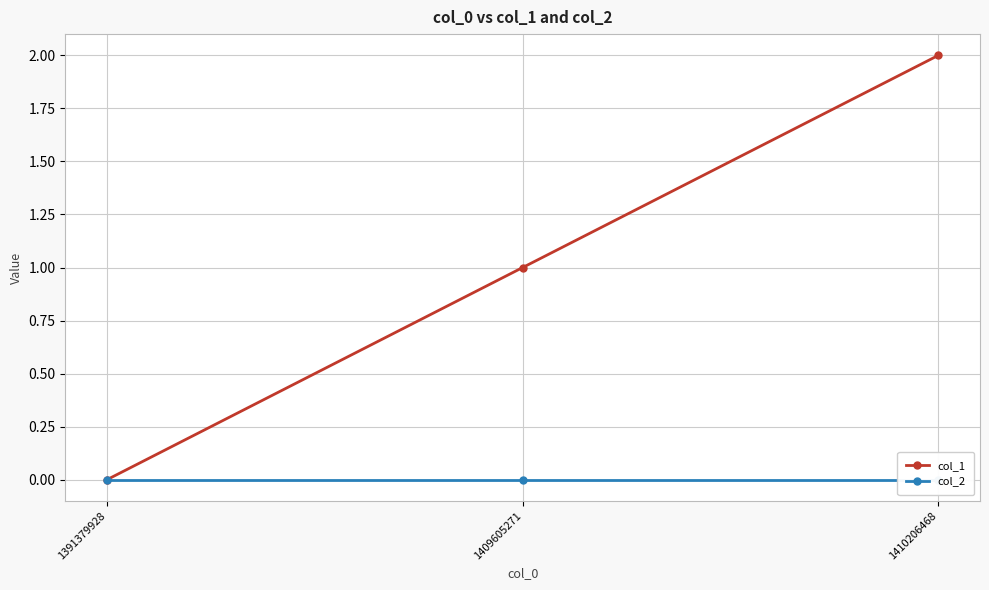

At which category does the chart reach its minimum across all series?

1391379928